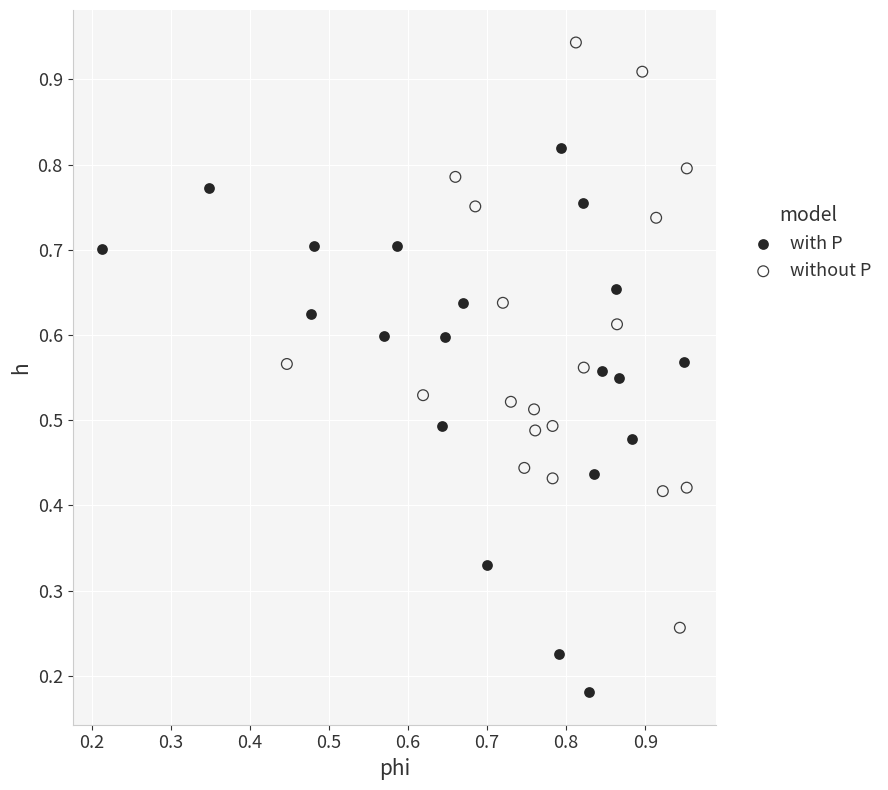

What are all the series names shown in the legend?

with P, without P